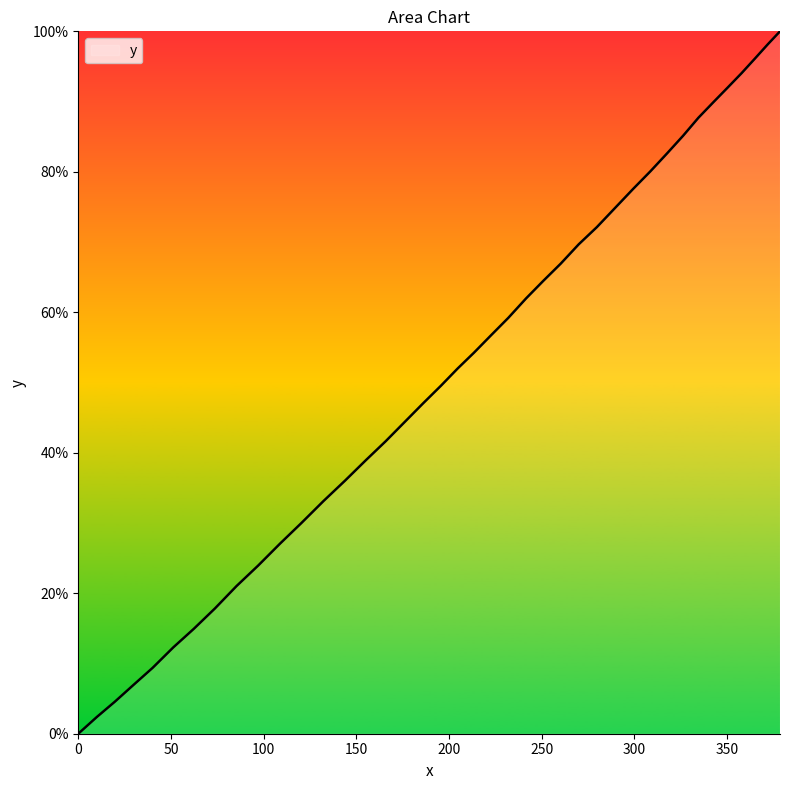

What is the difference between the maximum and minimum values?

100.0